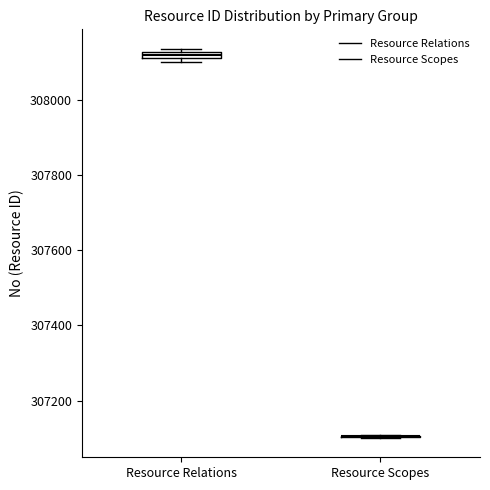

Where is the lower edge of the box for Resource Relations on the y-axis? The values are not printed on the chart, so give them approximately, as read against the axis.

308100